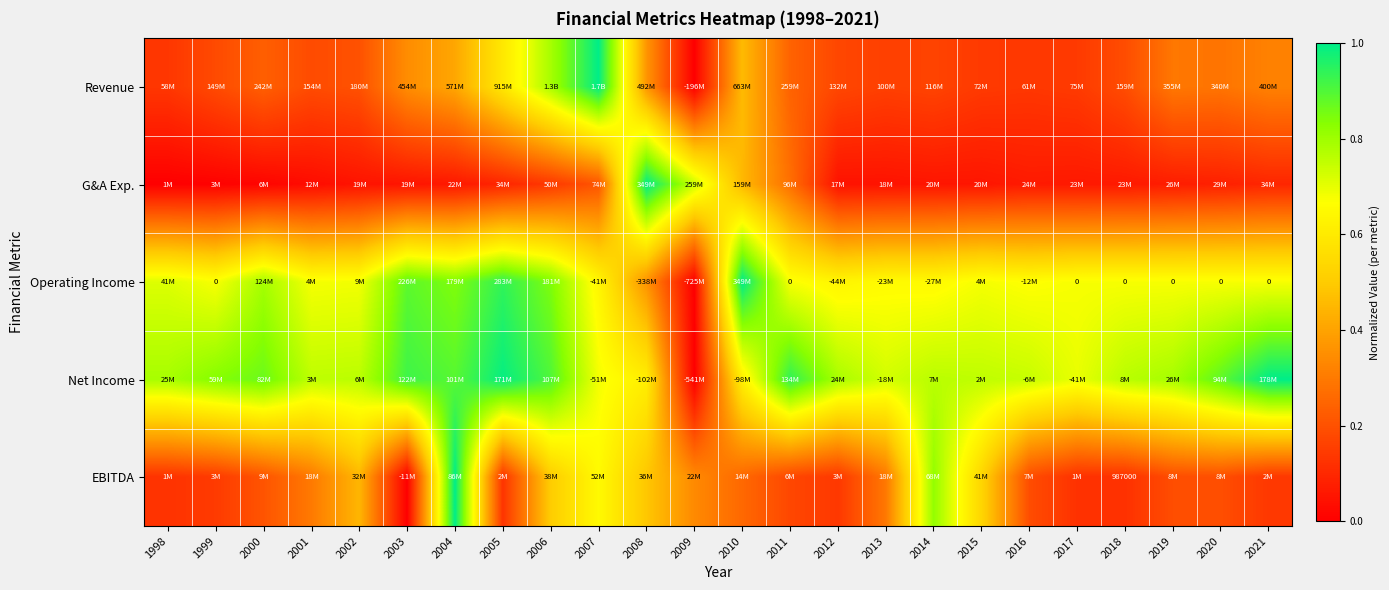

Which category has the lowest value across all series?

2009